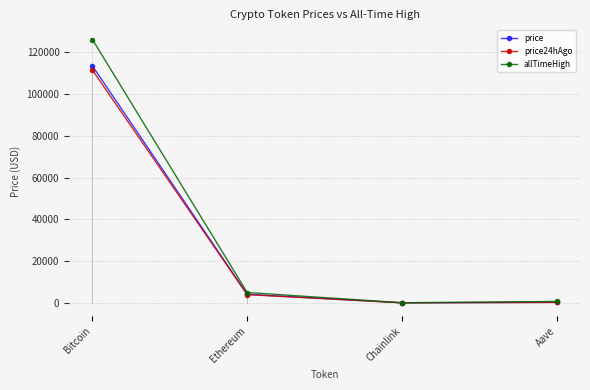

The value of allTimeHigh at Ethereum is 7303.7. True or false?

False